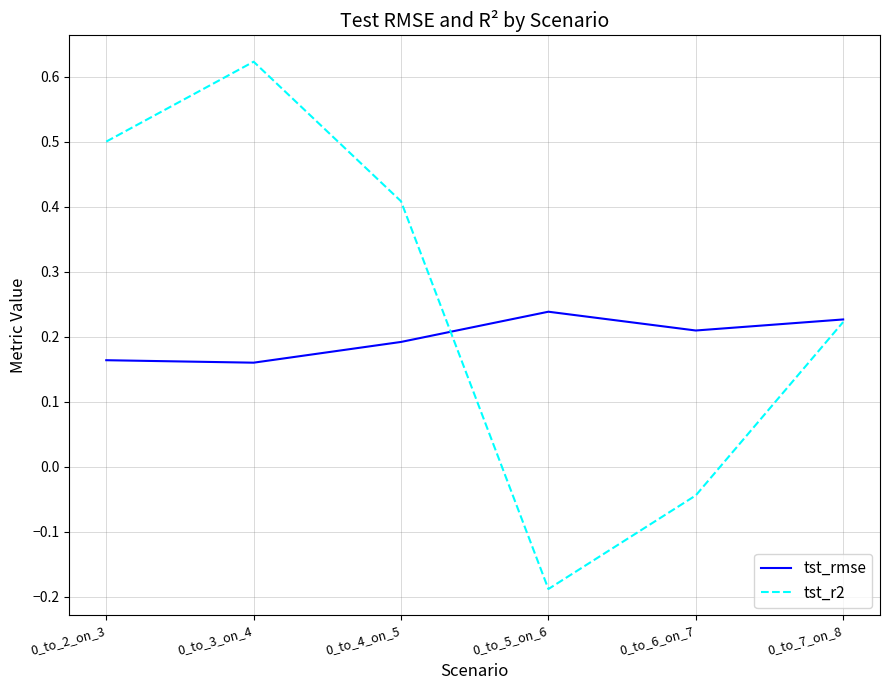

Is it true that tst_r2 equals 0.7 at 0_to_2_on_3?

False